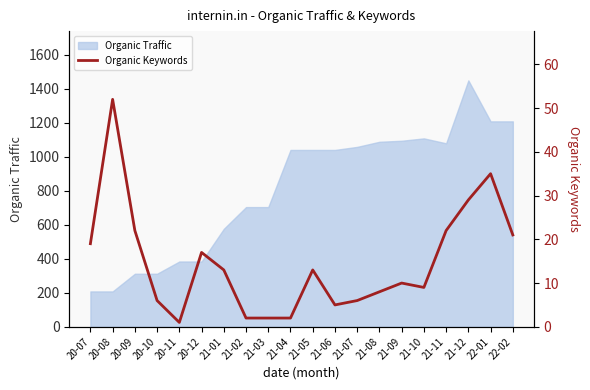

How many points are higher than both their immediate neighbors (excluding endpoints)?

5